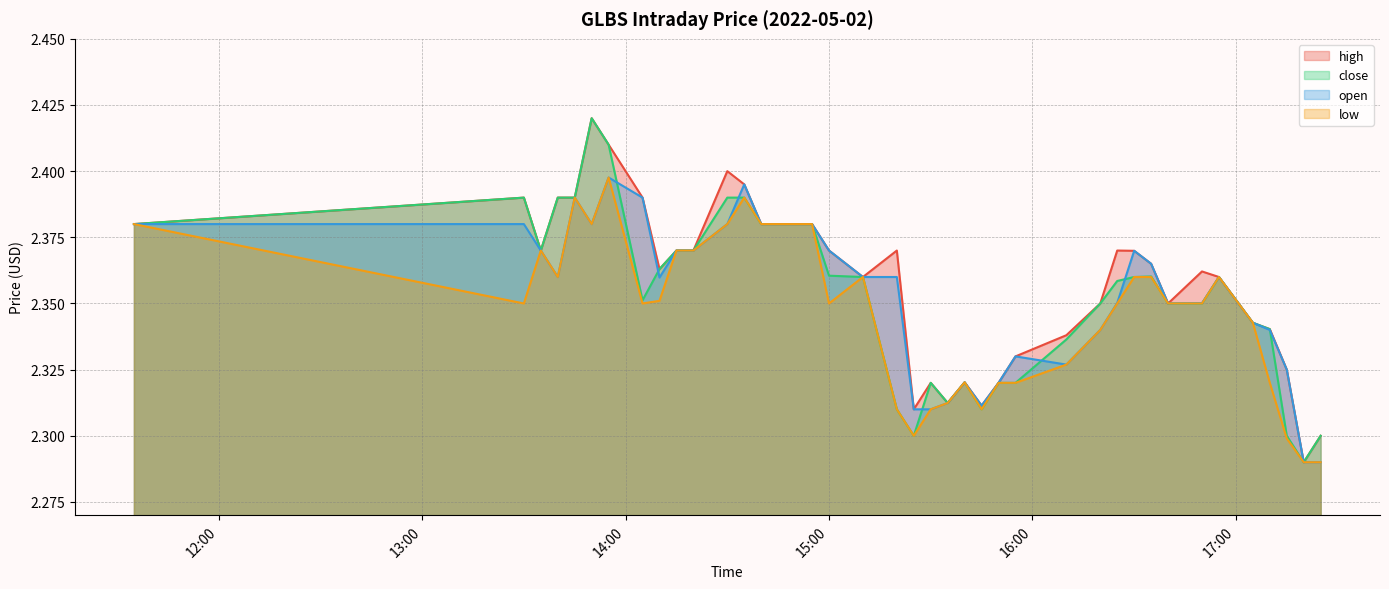

At which category is the sum across all series the highest?

2022-05-02 13:55:00